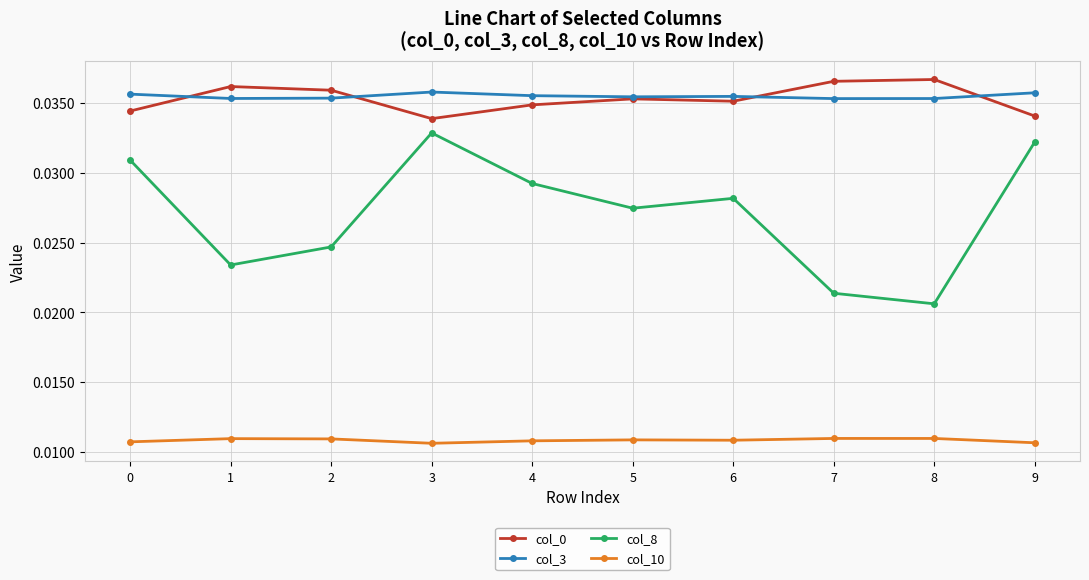

Count the col_3 values in the range 0 to 1.

10